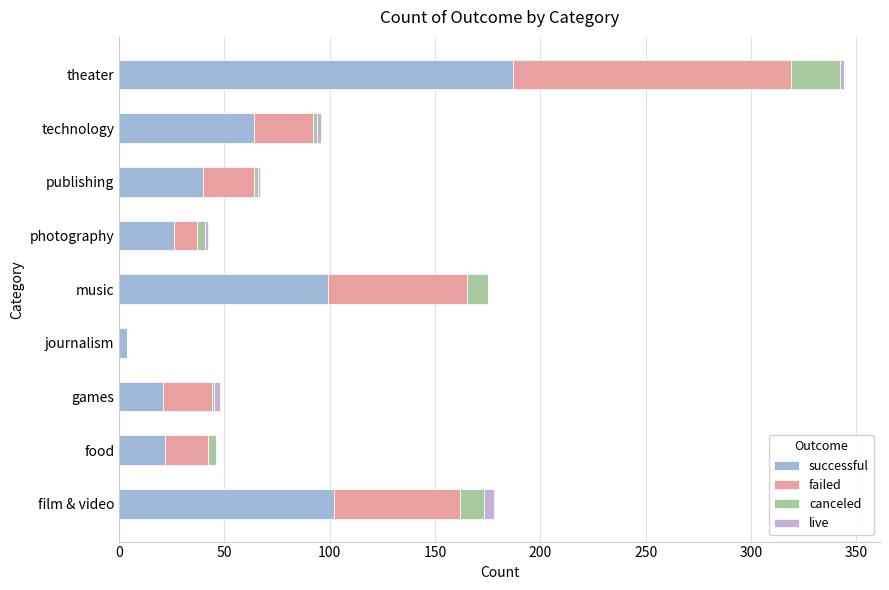

What is the value of the canceled bar at the 1st from the left?

11